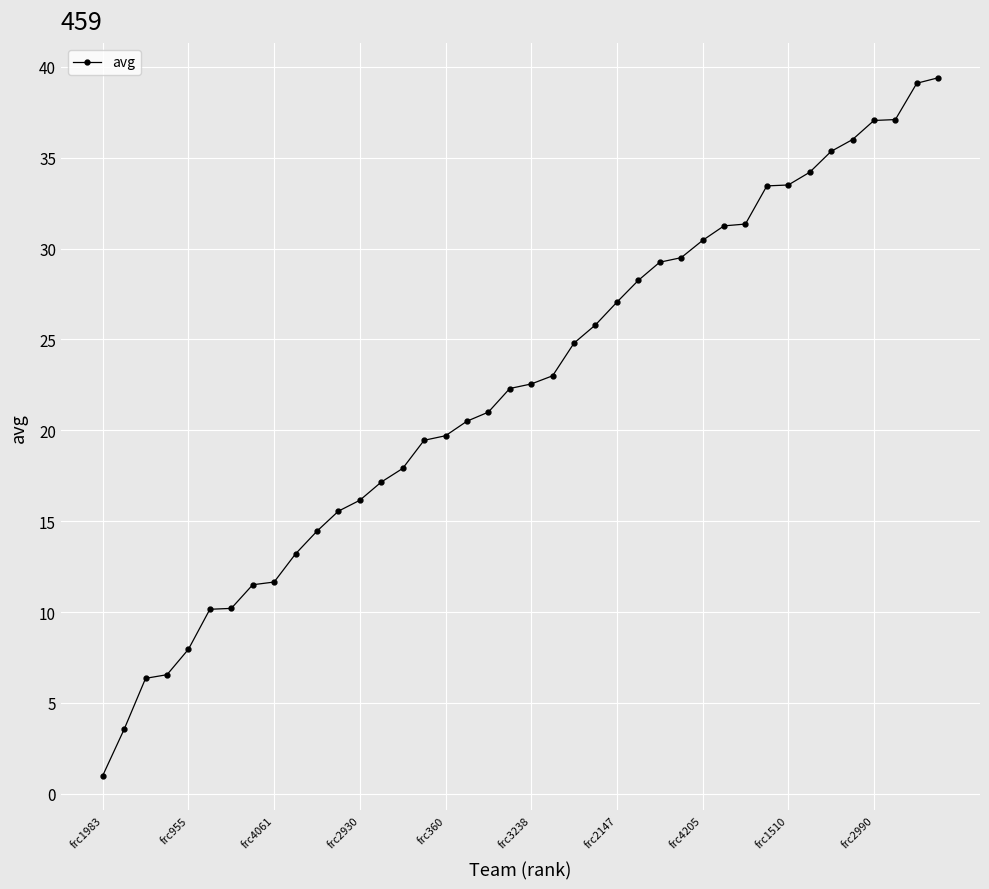

What is the maximum value shown in the chart?

39.4